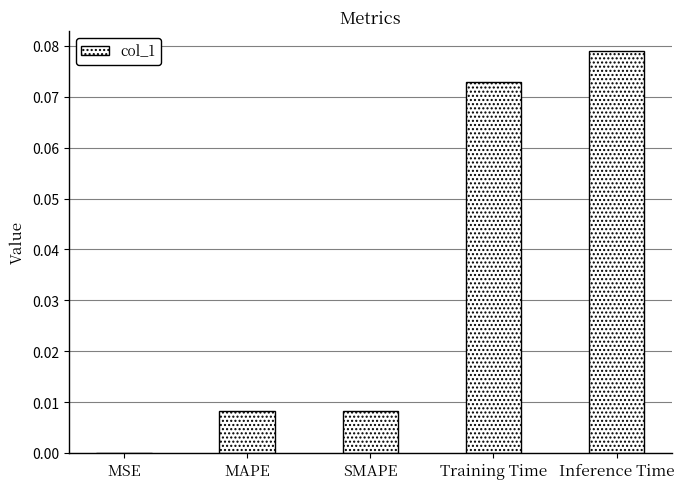

What is the change in value from SMAPE to Training Time?

+0.1